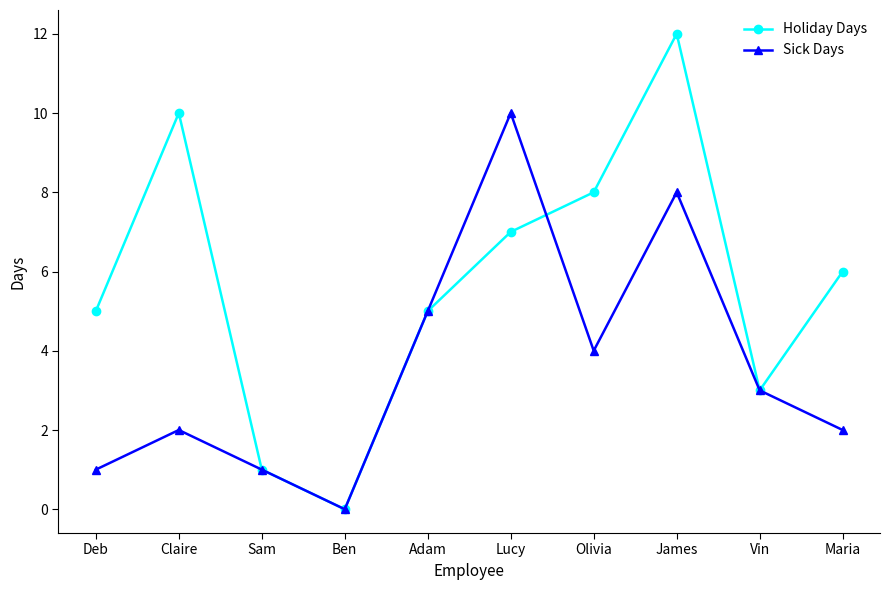

Rank the series by their average value, from highest to lowest.

Holiday Days, Sick Days